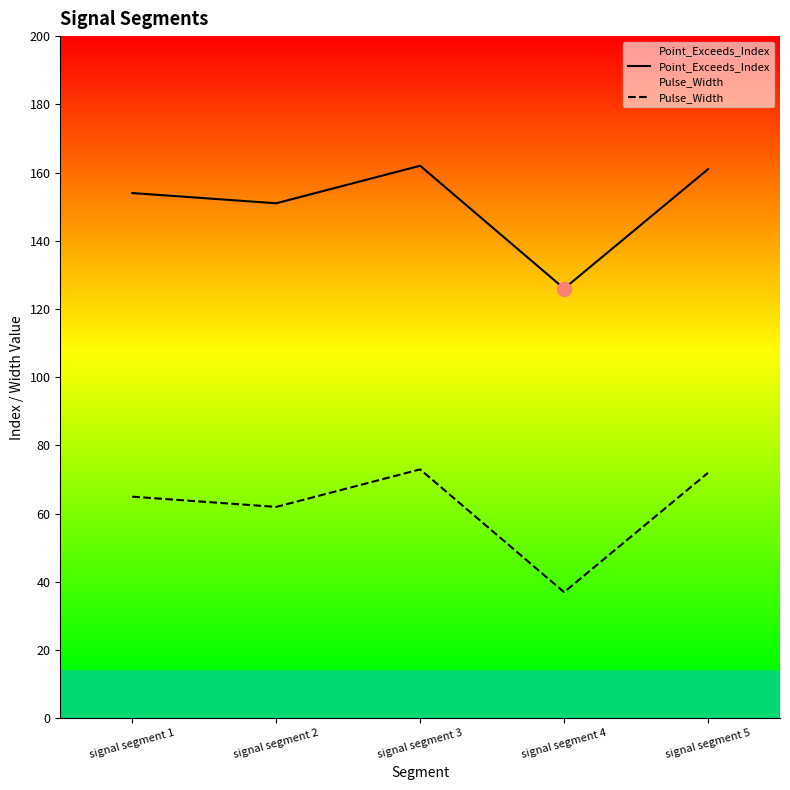

True or false: Point_Exceeds_Index has a value of 161 at signal segment 5.

True